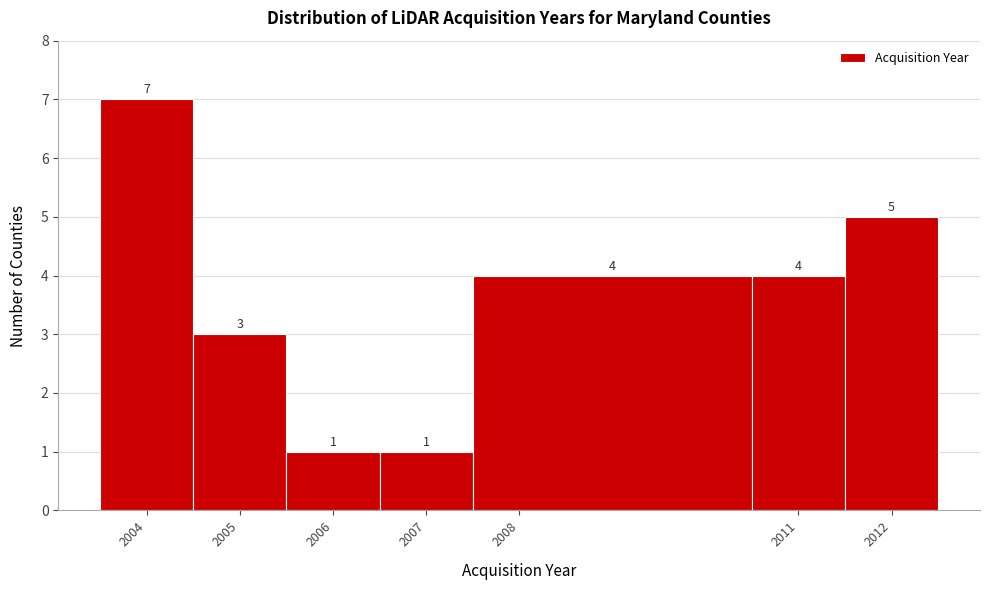

Reading left to right, list every bar in this chart as the range it spans on the x-axis followed by its height.

2003.5 to 2004.5: 7
2004.5 to 2005.5: 3
2005.5 to 2006.5: 1
2006.5 to 2007.5: 1
2007.5 to 2010.5: 4
2010.5 to 2011.5: 4
2011.5 to 2012.5: 5